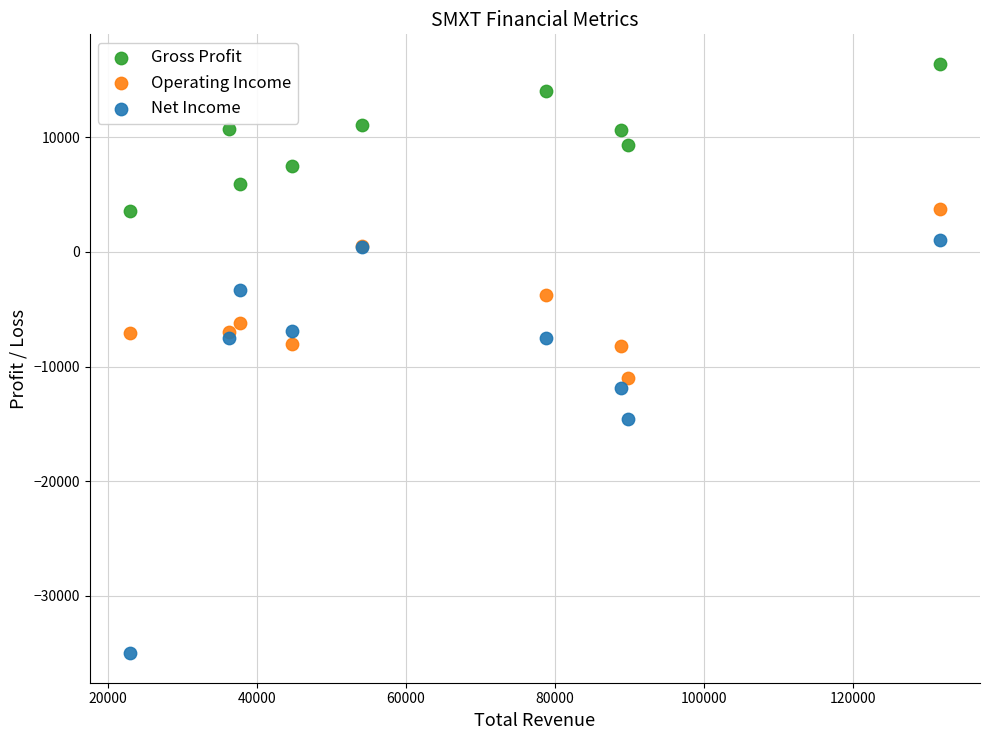

In the Net Income series, what Y value is closest to -17000?

-14600